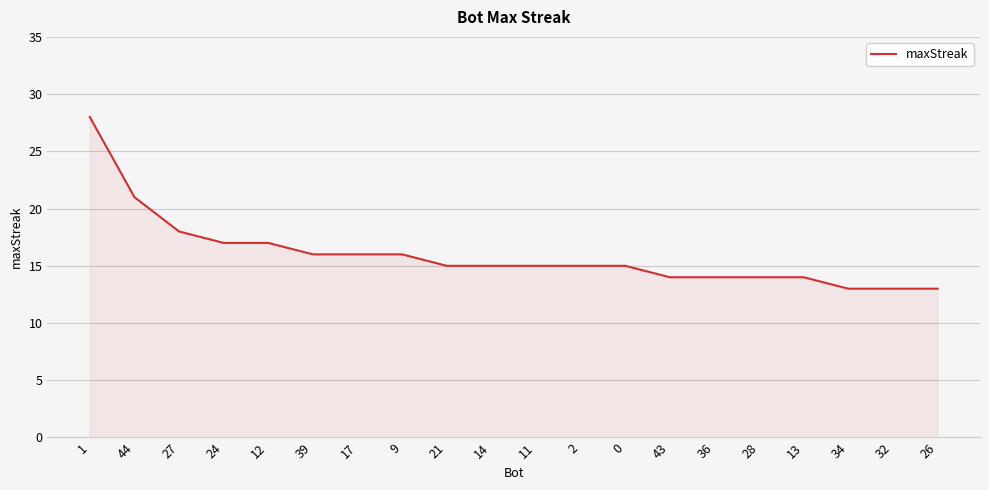

Where does the data first go above 15?

1